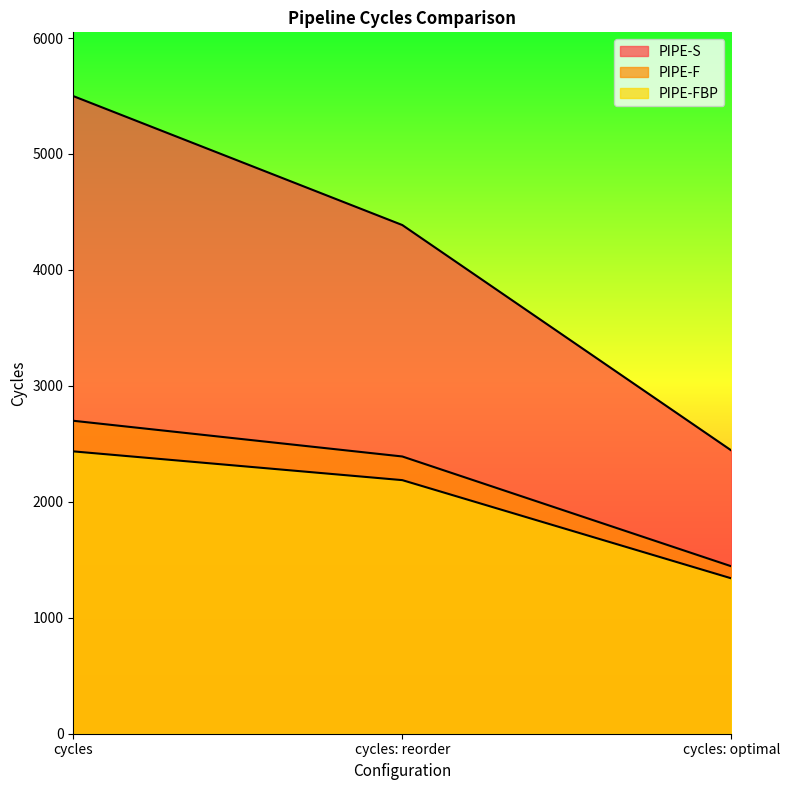

At cycles: reorder, list the series in order from largest to smallest.

PIPE-S, PIPE-F, PIPE-FBP